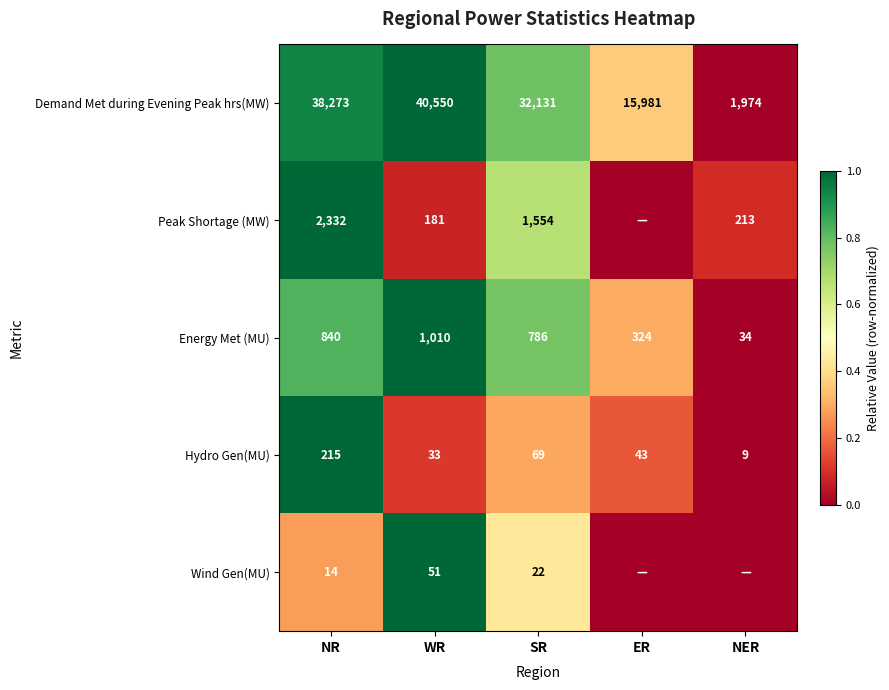

Between WR and NR, which is larger?

WR